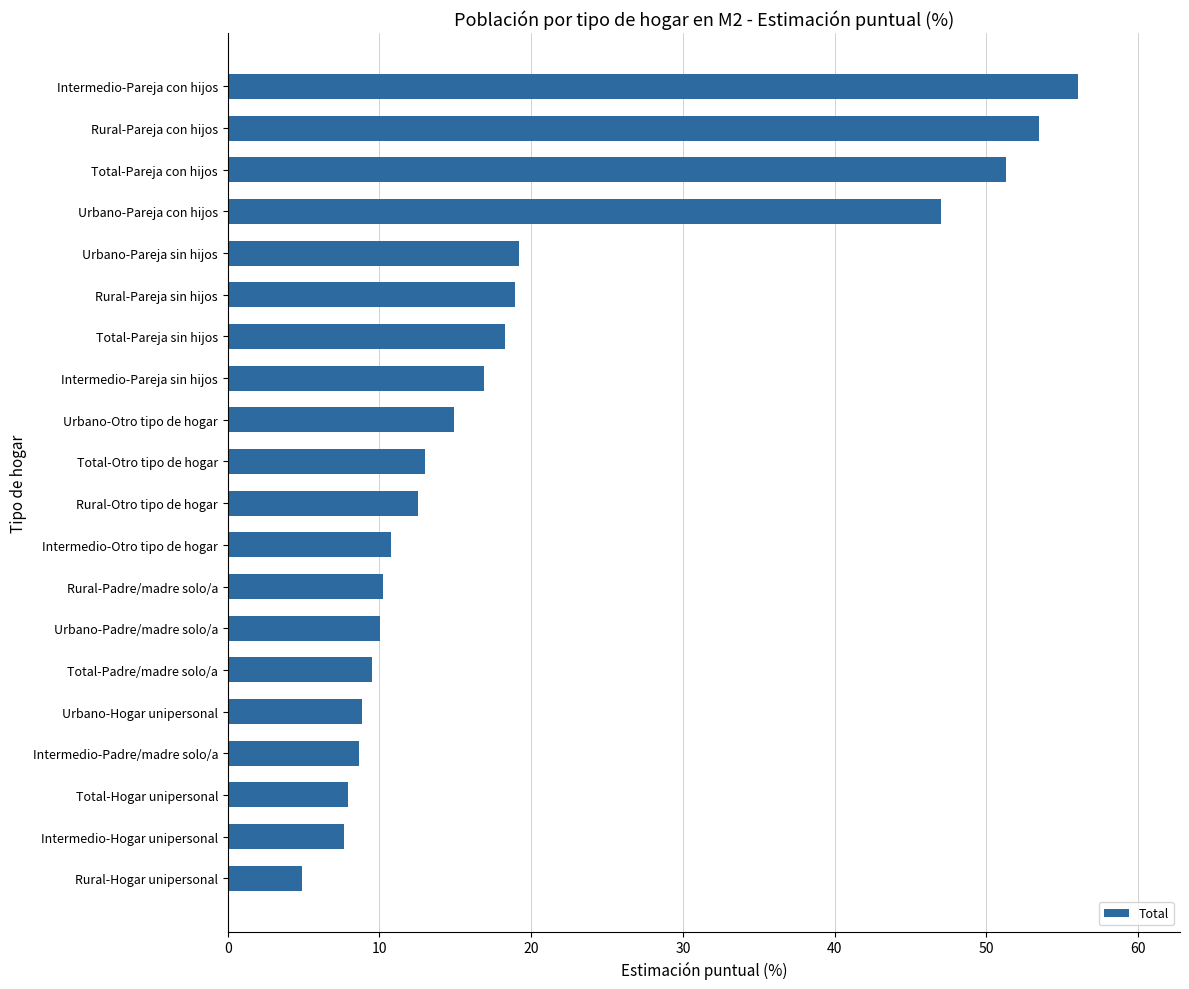

What is the difference between the second highest and minimum values?

48.6